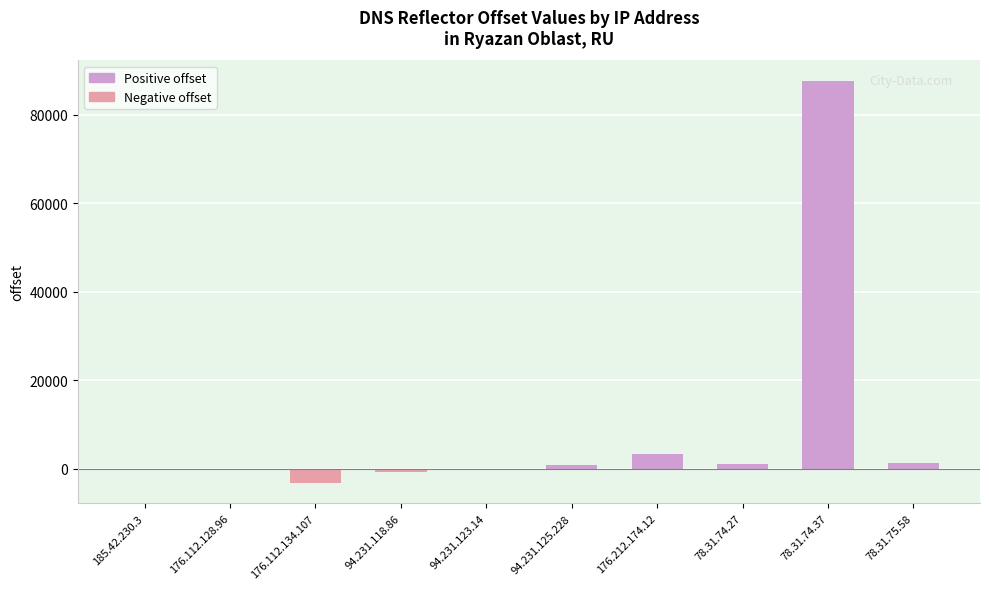

How many series are shown in this chart?

1